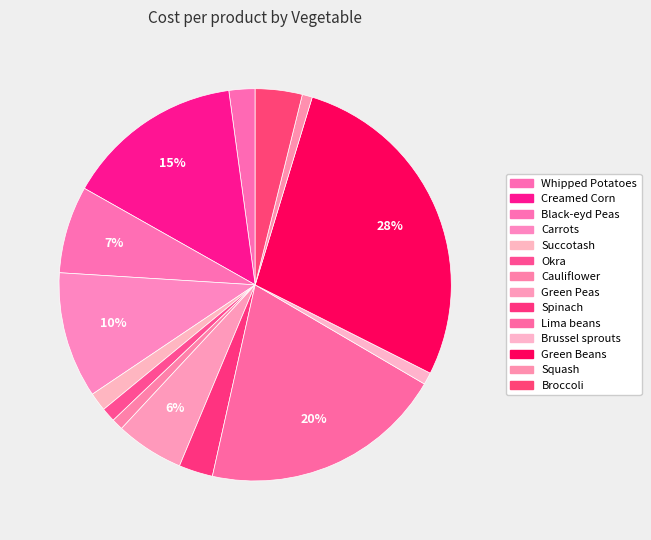

Approximately how many times larger is the value at Squash compared to Broccoli?

0.2